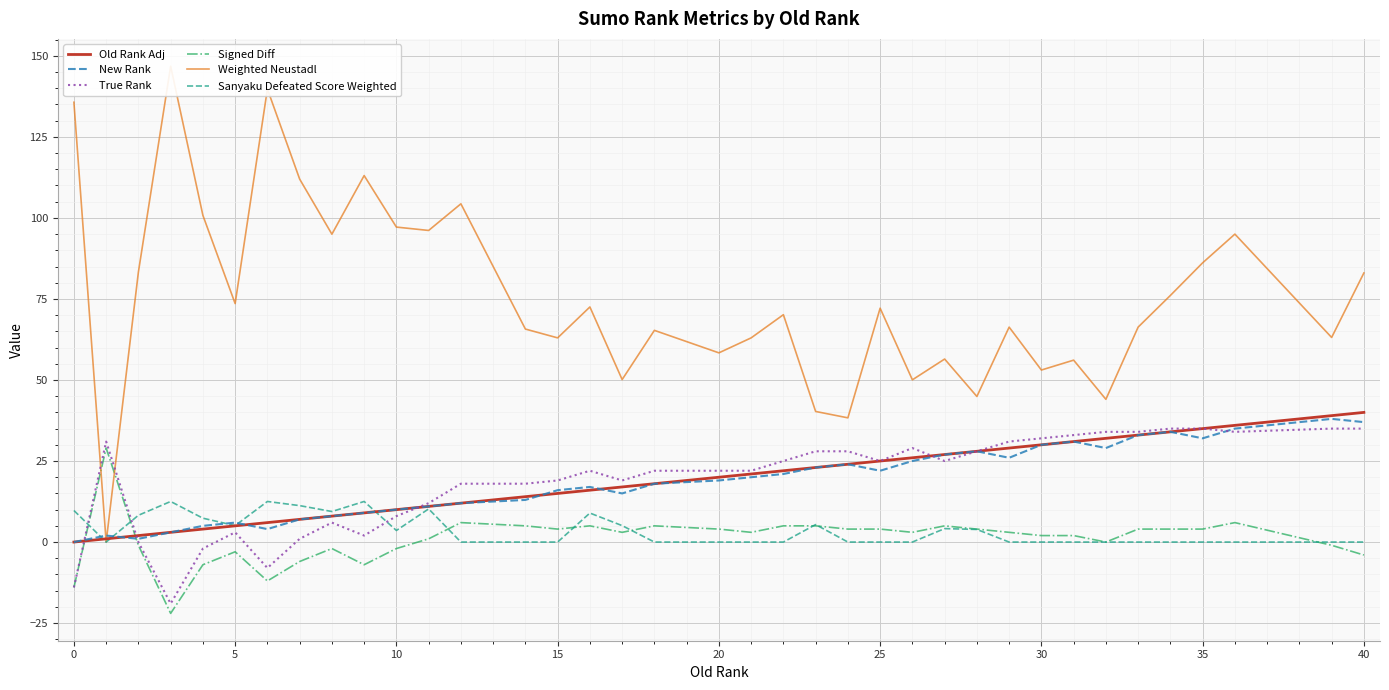

How many times do Signed Diff and Old Rank Adj cross each other?

2